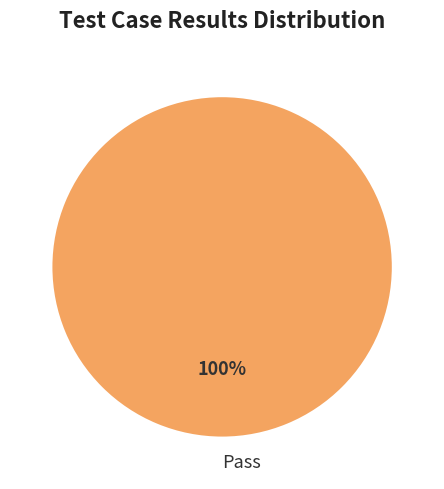

How many segments does this pie chart have?

1